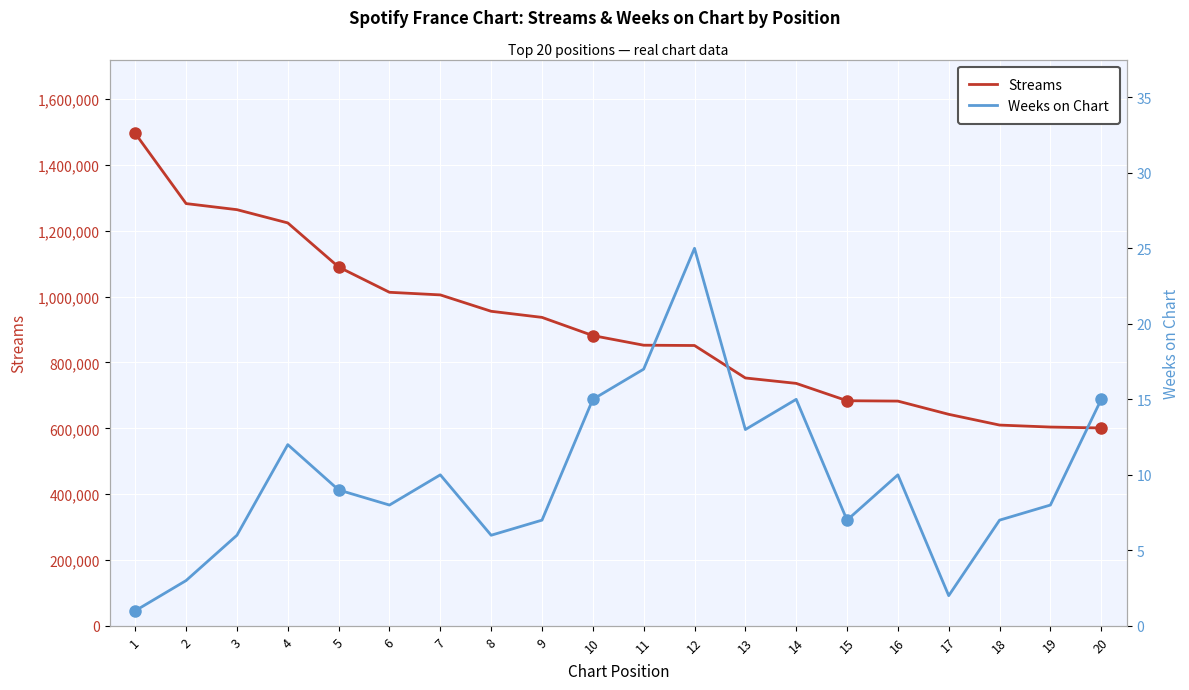

List the series in order of their overall mean, highest first.

Streams, Weeks on Chart